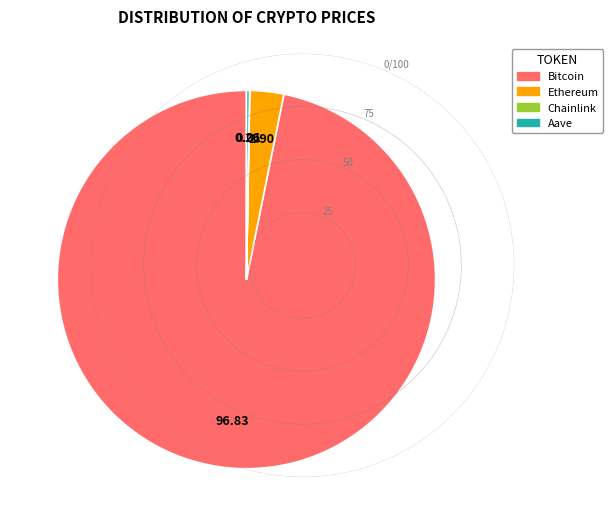

Do Bitcoin and Ethereum together represent more than half of the pie?

Yes